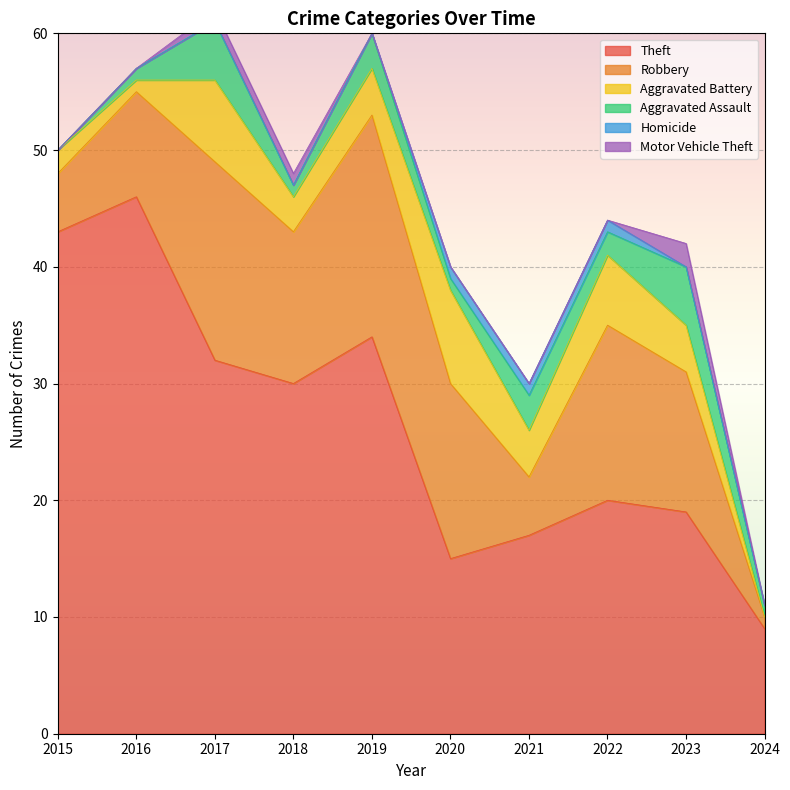

How many lines are shown in the chart?

6